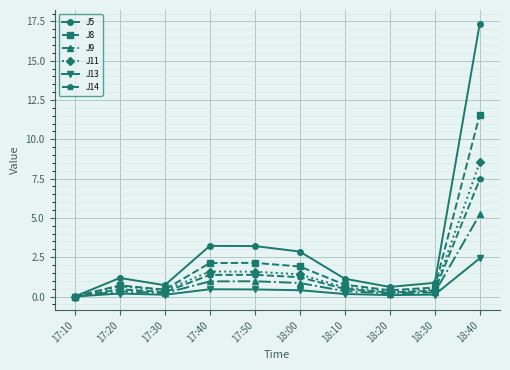

Is it true that J13 equals 0.2 at 18:10?

True